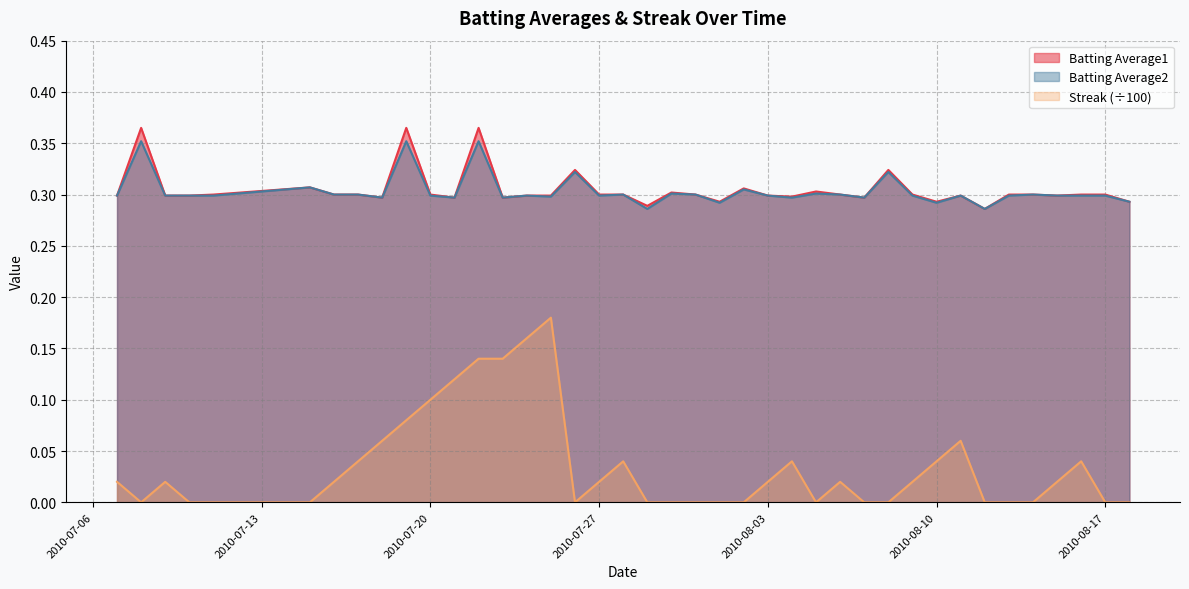

True or false: Batting Average1 and Batting Average2 intersect in this chart.

False